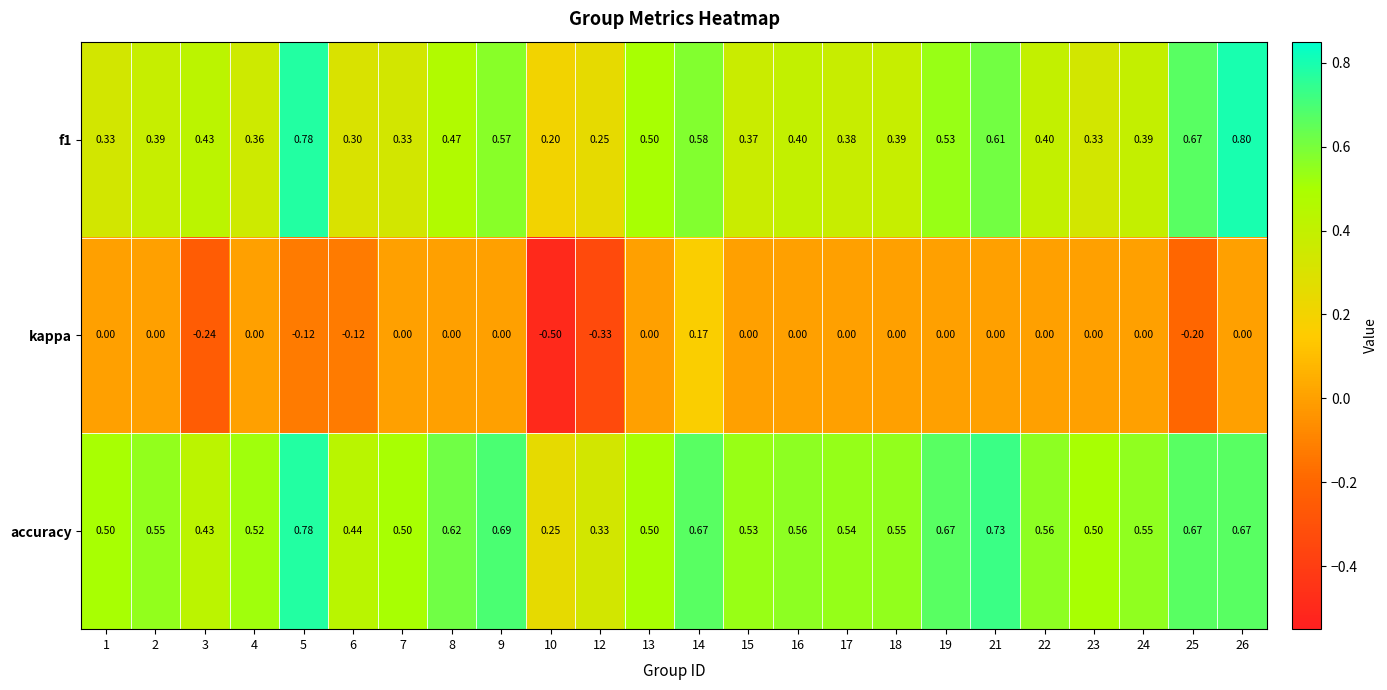

Is the value of f1 at 19 greater than the value of accuracy at 23?

Yes